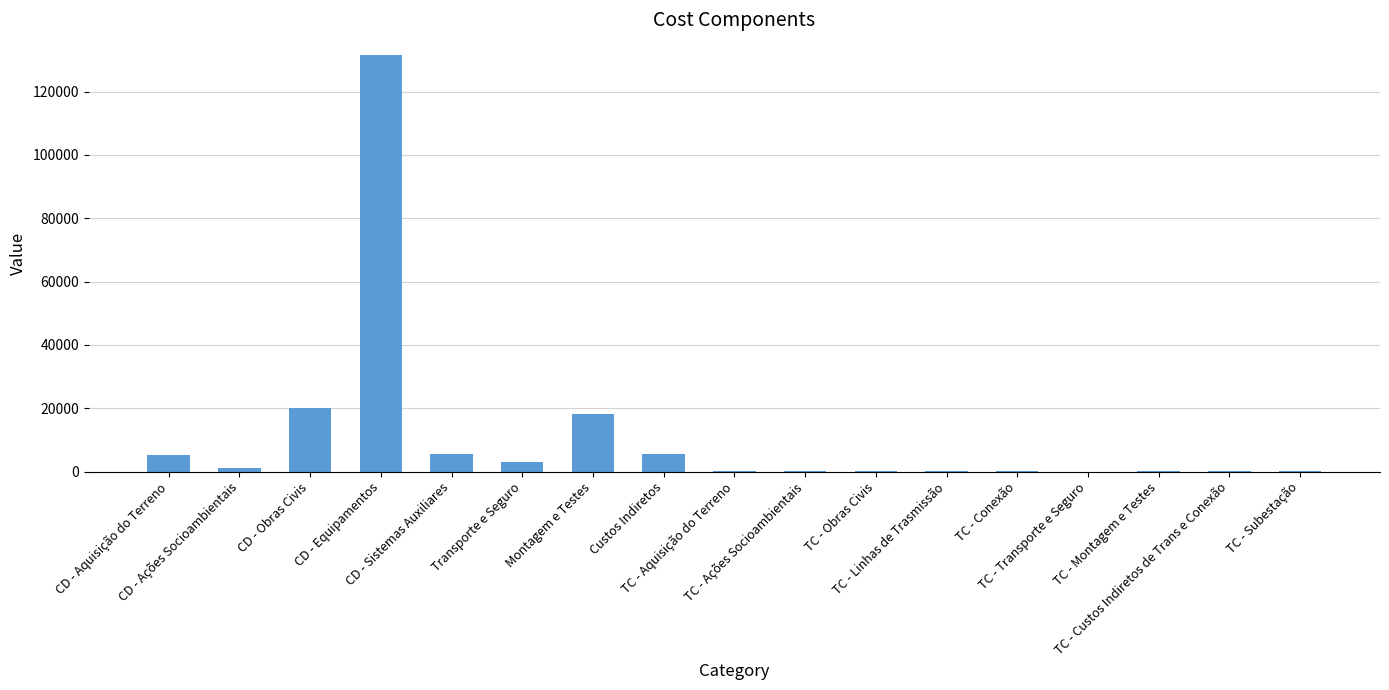

How many categories are shown in the chart?

17